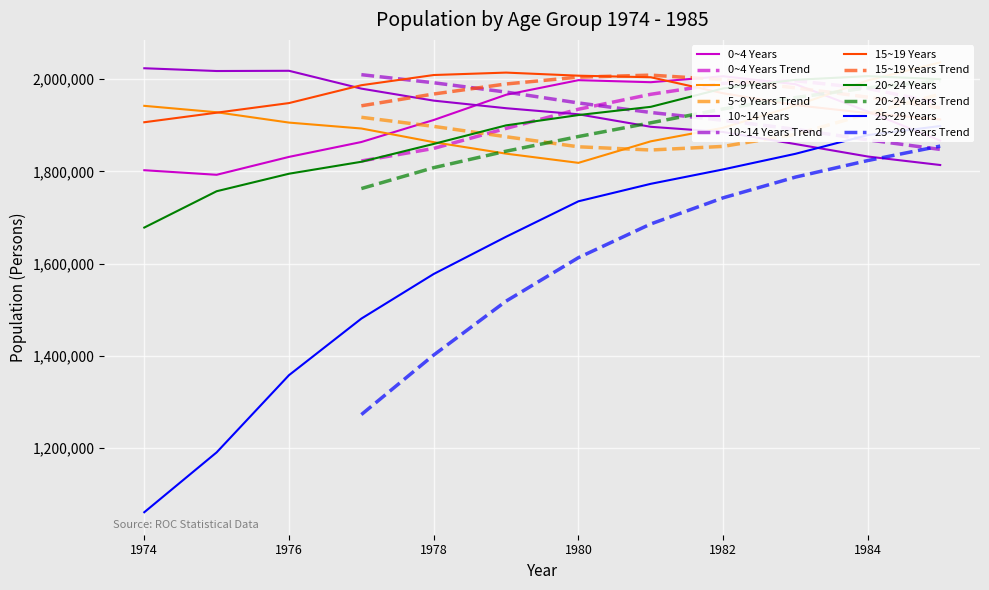

What is the difference between the maximum and minimum values in the 20~24 Years series?

328042